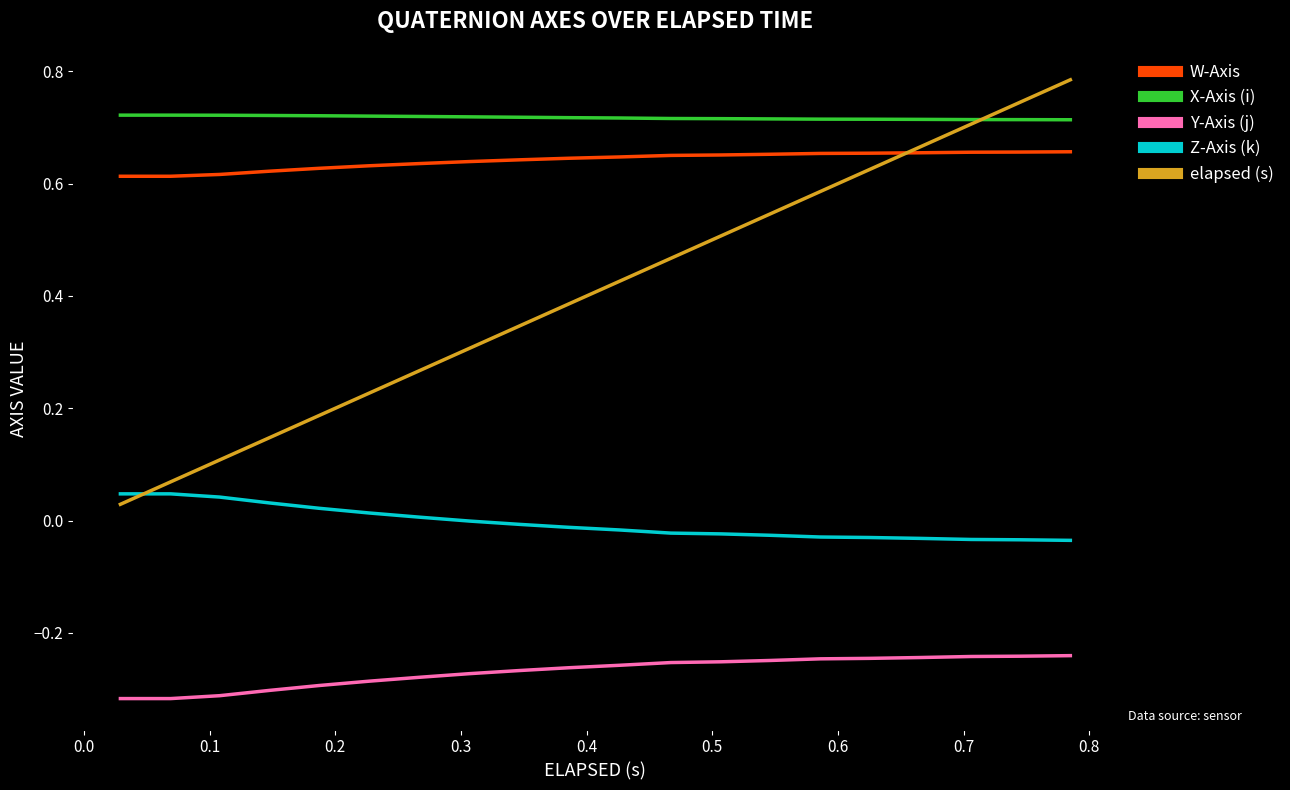

How many lines are shown in the chart?

5